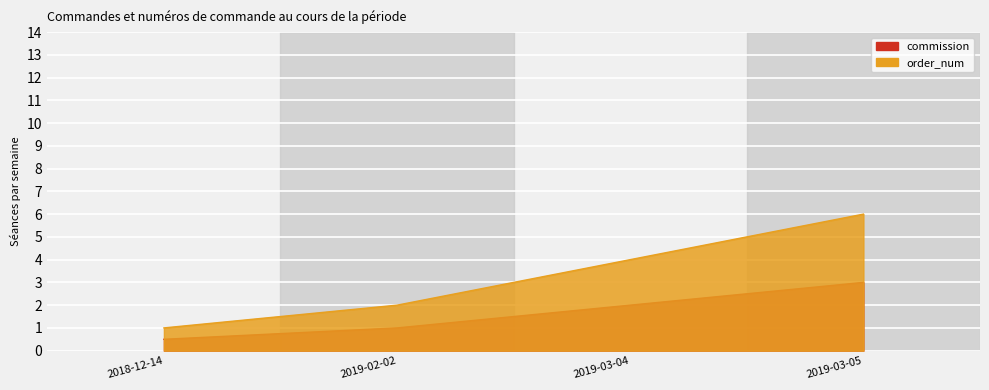

What is the greatest value displayed?

3.0